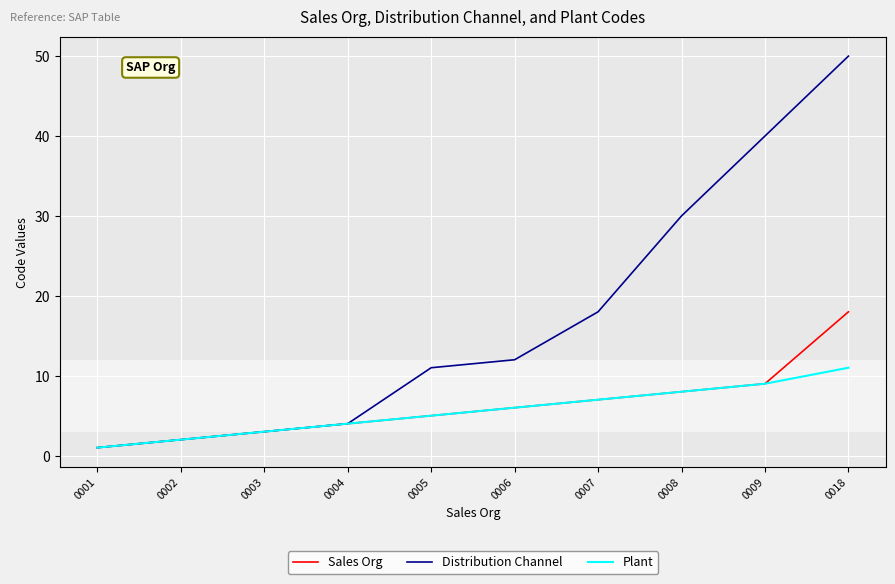

What are all the series names shown in the legend?

Sales Org, Distribution Channel, Plant